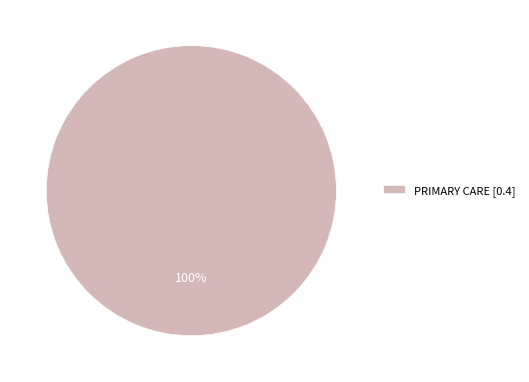

Which slice represents more than half of the pie?

PRIMARY CARE [0.4]